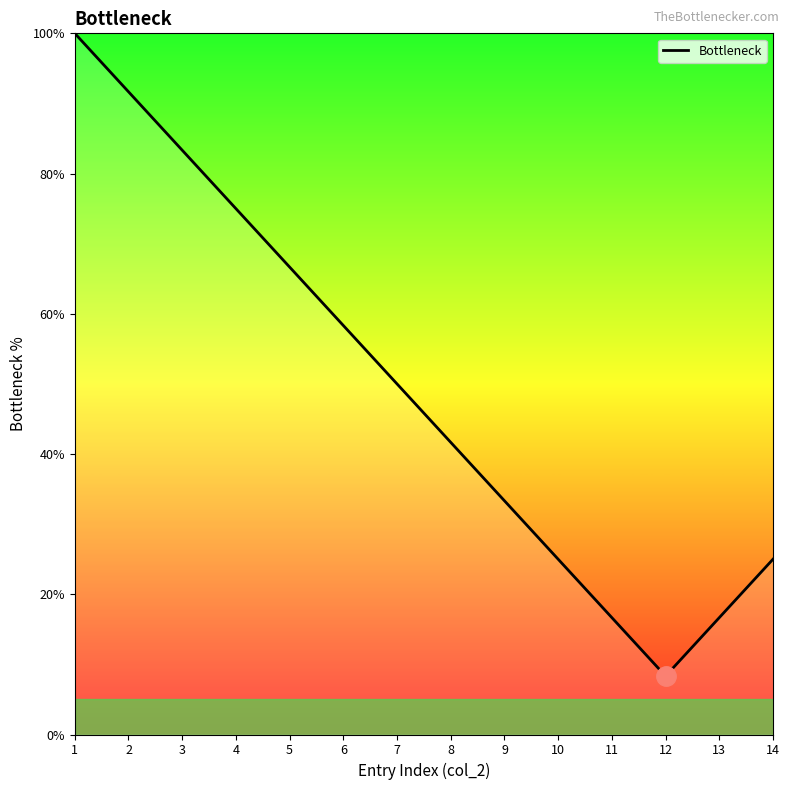

Does the chart display data point markers on the line(s)?

No